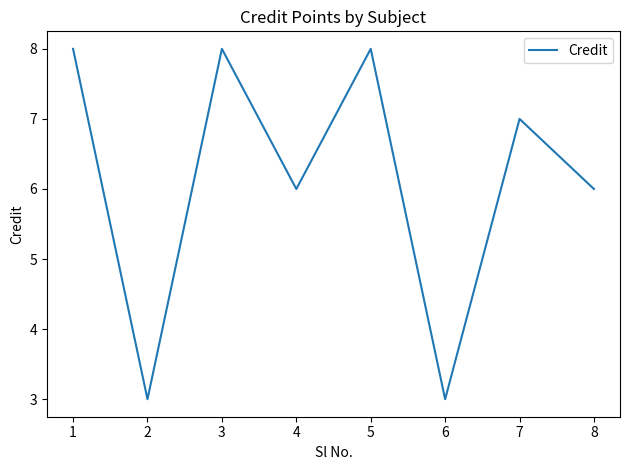

Count the number of categories in the chart.

8